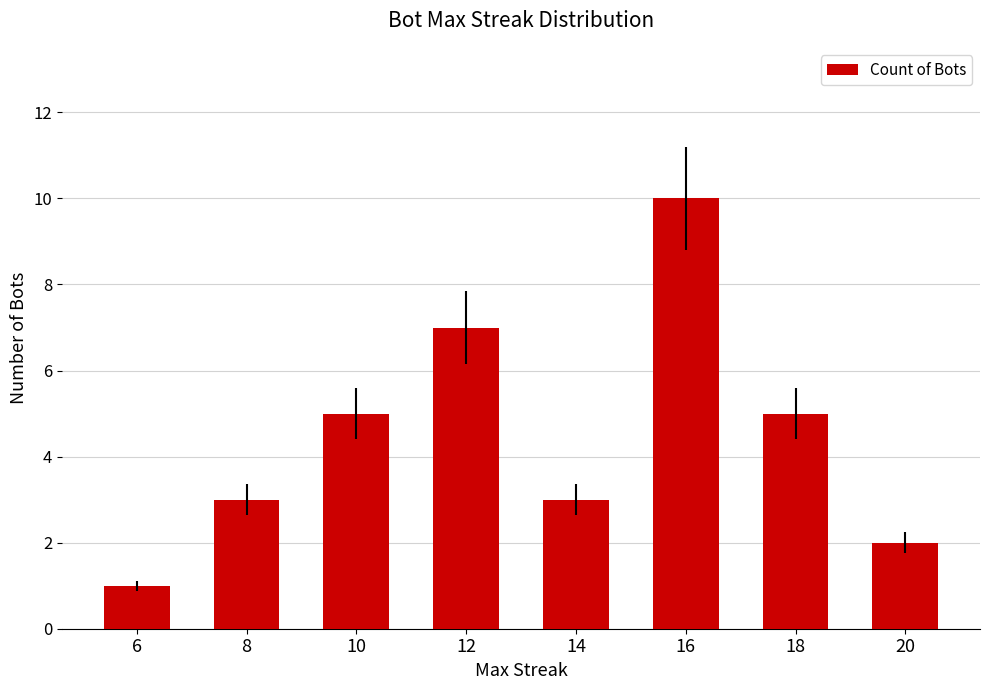

What is the sum of the values at 16 and 12?

17